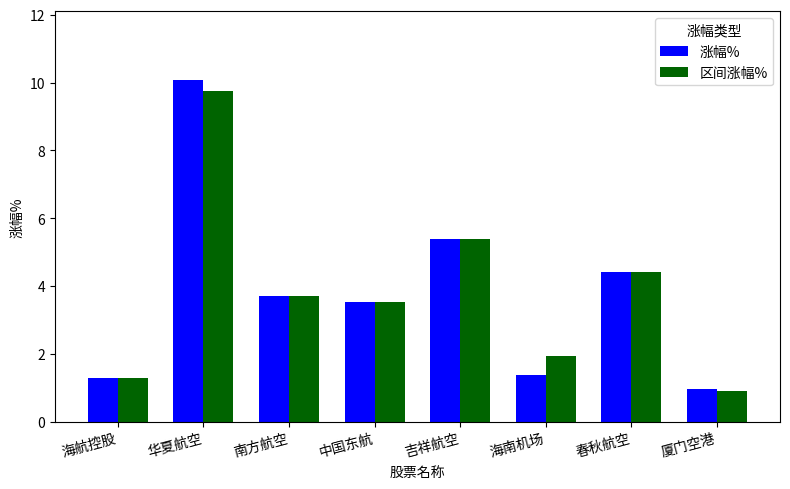

Which series changed the most between 中国东航 and 海南机场?

涨幅%